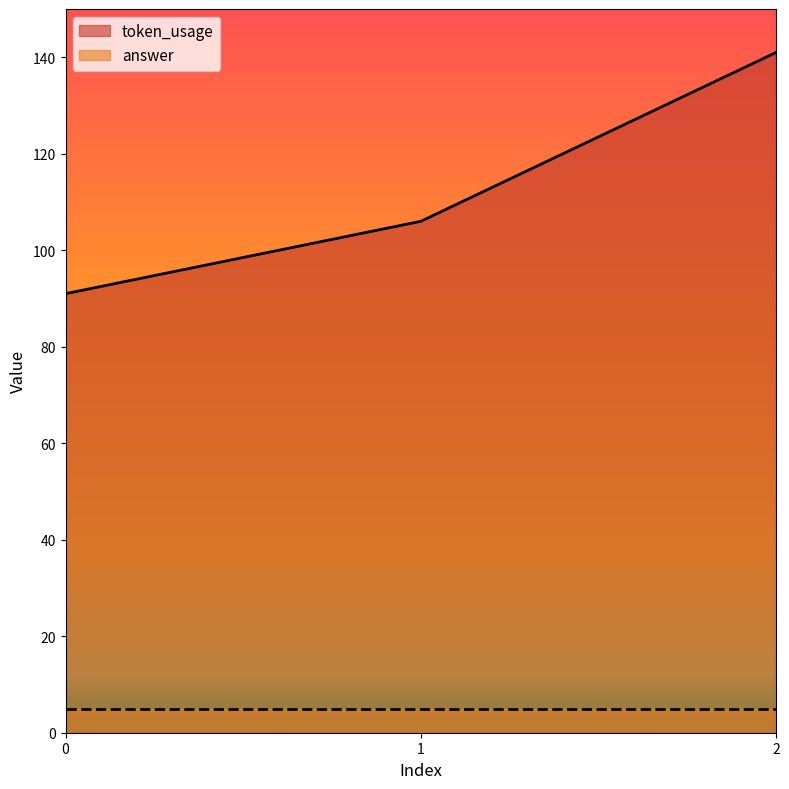

At which label does the data first exceed 106?

2